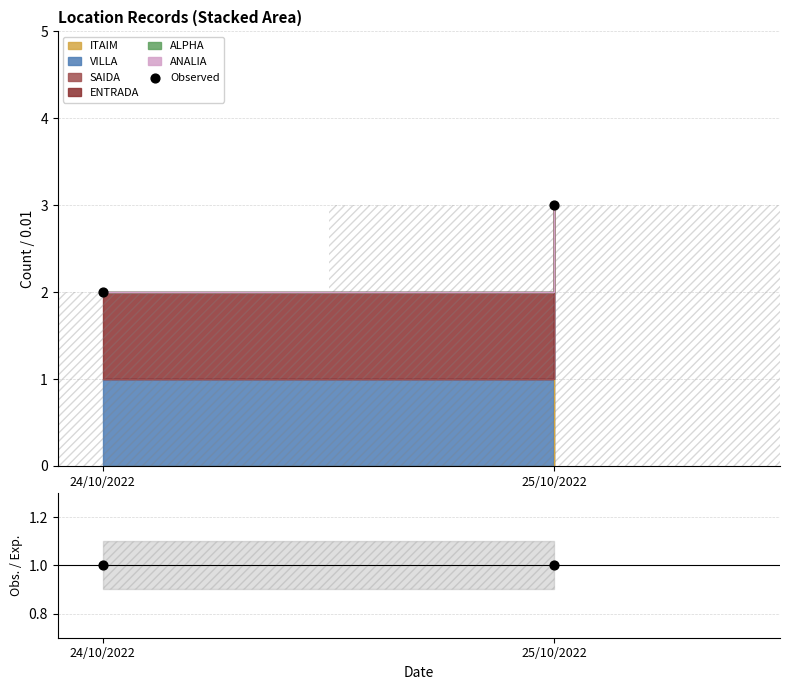

Which series contains the lowest Y value?

Obs./Exp.